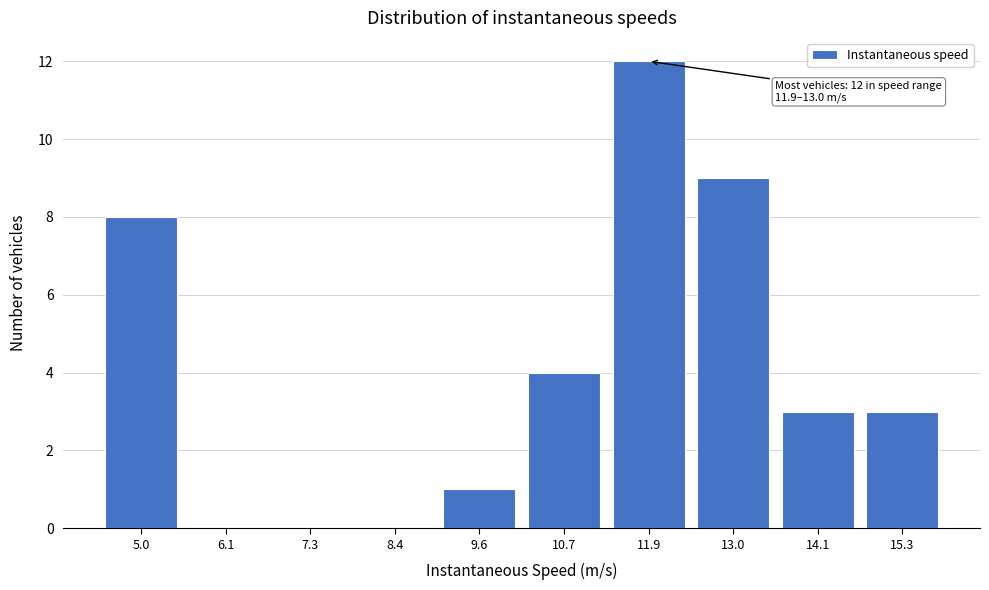

Reading left to right, extract all data points from this chart.

5.0=8	6.1=0	7.3=0	8.4=0	9.6=1	10.7=4	11.9=12	13.0=9	14.1=3	15.3=3